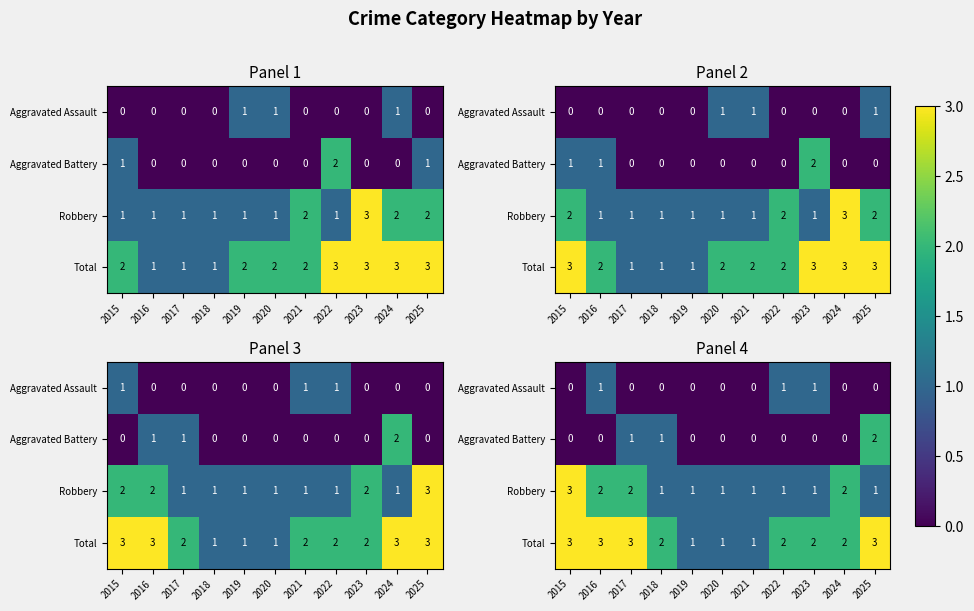

Which label corresponds to the smallest value in the chart?

2015